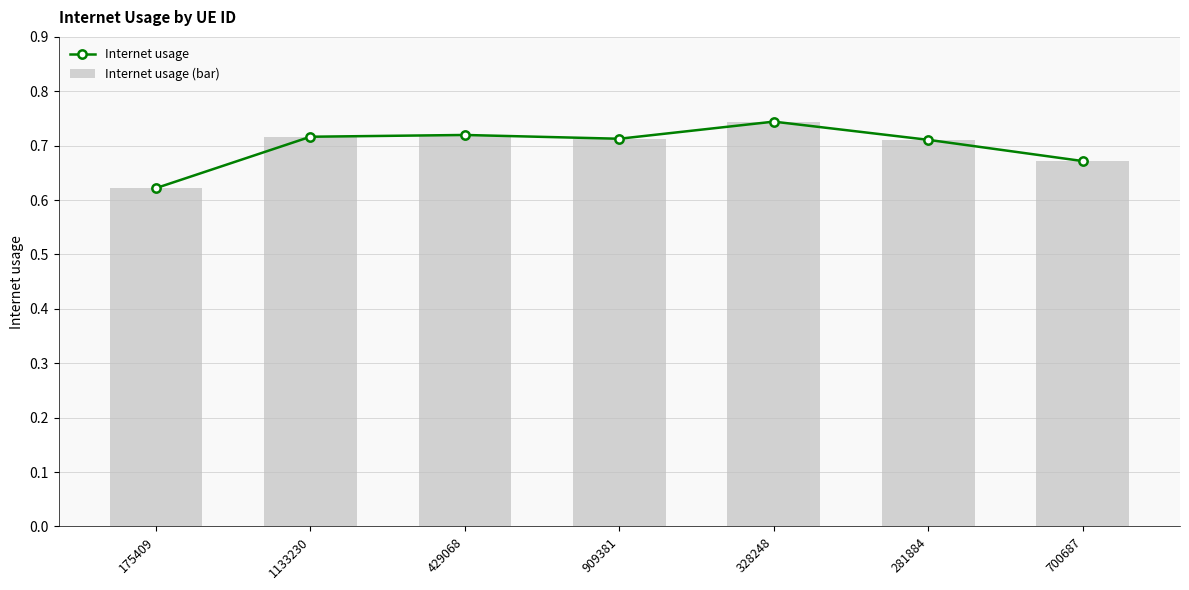

Rank the series by their maximum value, from highest to lowest.

Internet usage, Internet usage (bar)